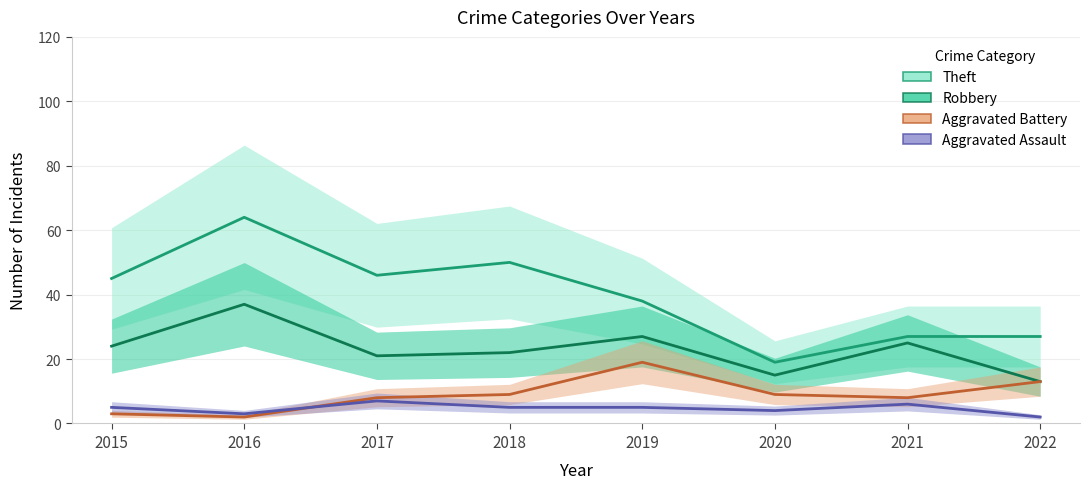

At which category is the sum across all series the highest?

2016